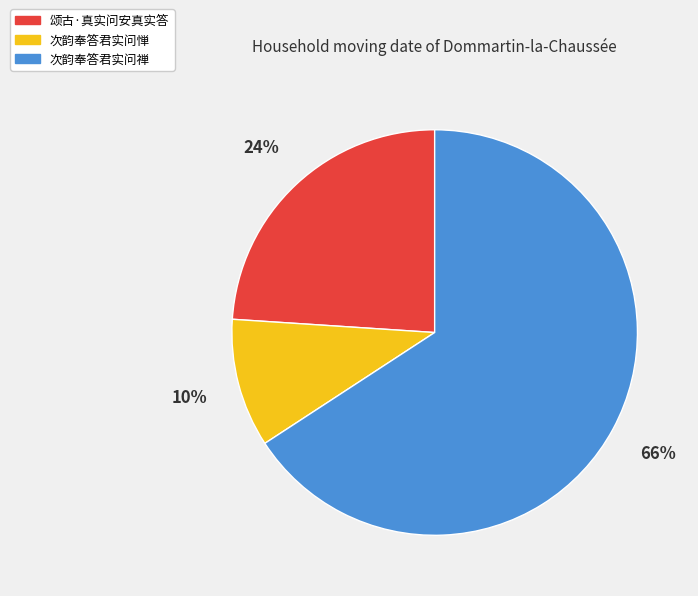

What is the largest slice in the pie chart?

次韵奉答君实问禅